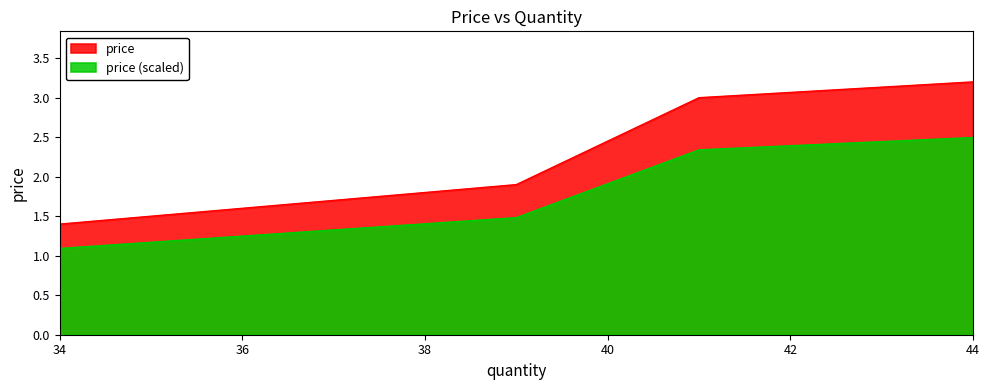

What is the difference between the values at 39 and 34?

0.5